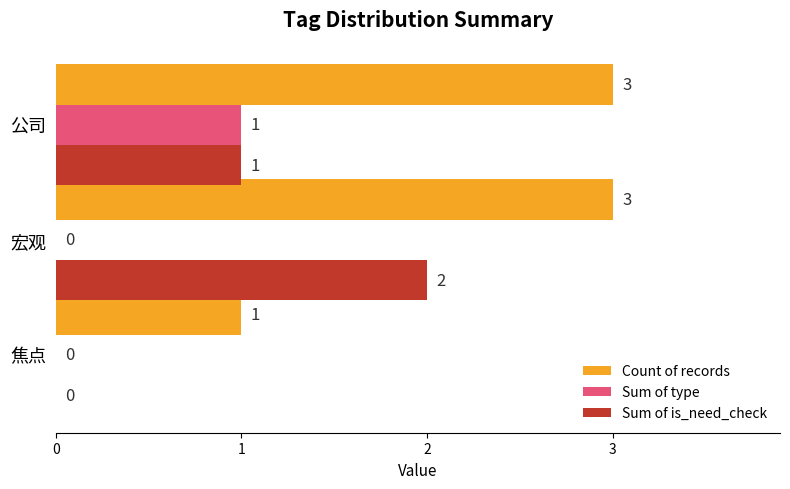

True or false: Count of records has a value of 3 at 公司.

True